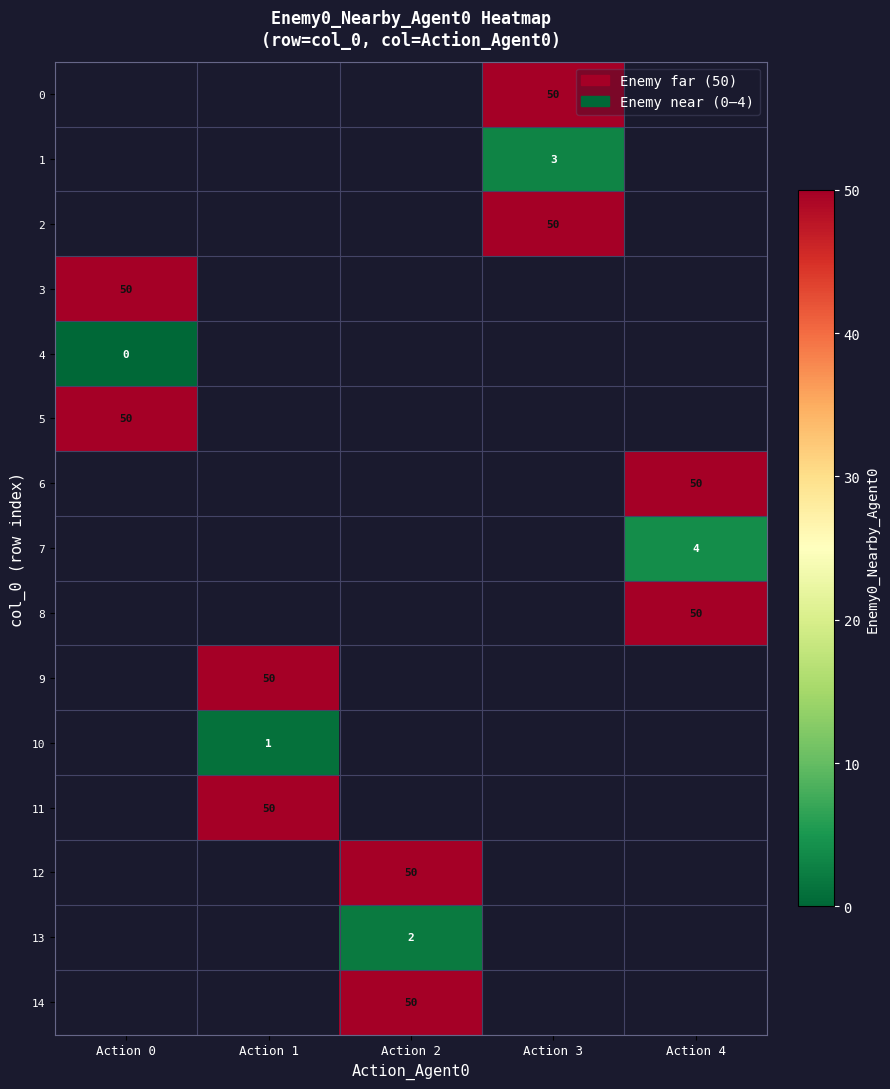

What is the difference between the highest and lowest values at Action 3?

47.0